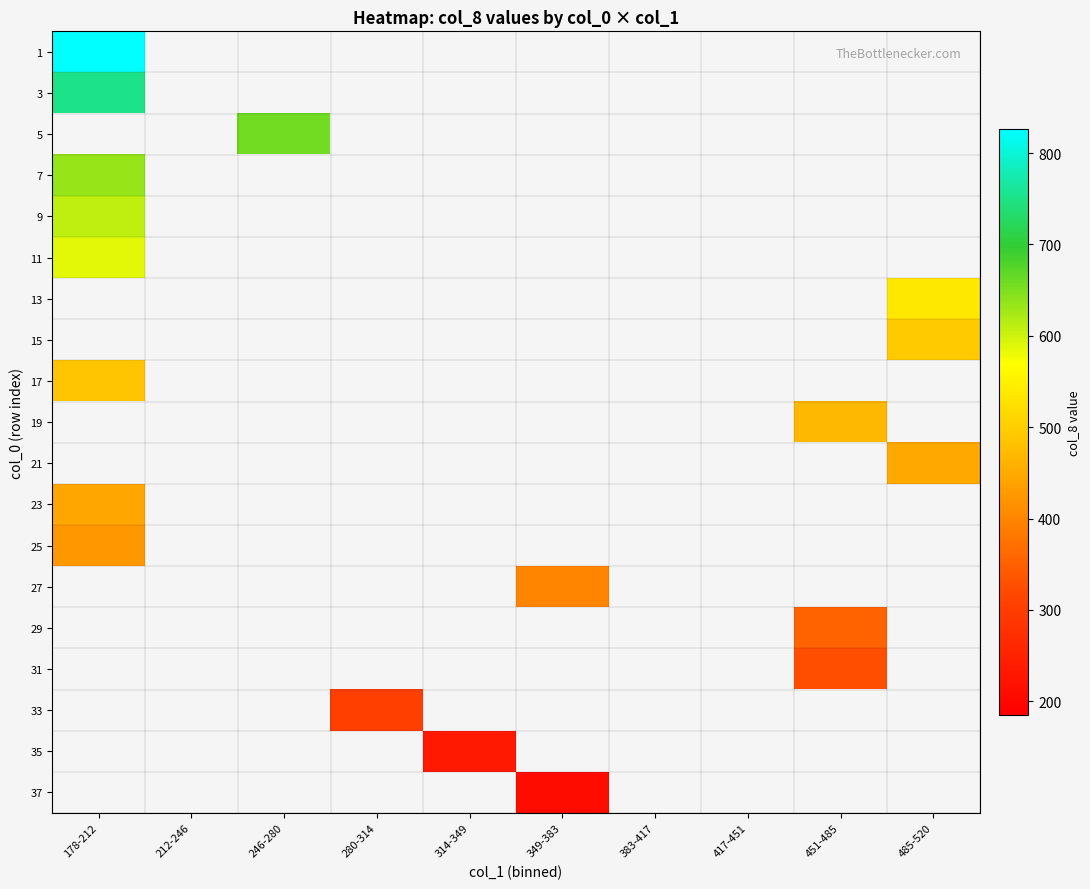

What is the smallest value displayed?

208.0